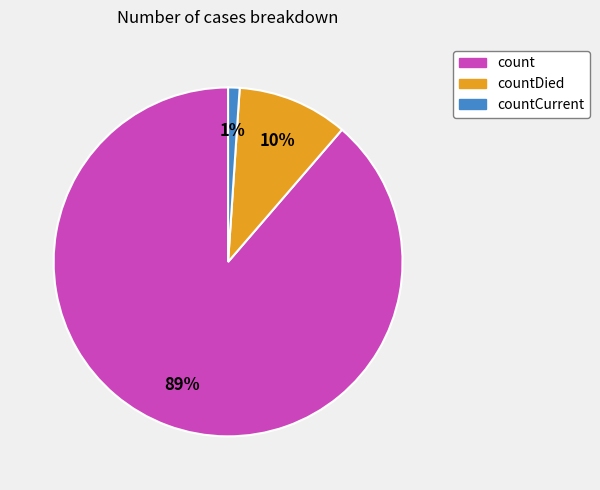

How many slices are in this pie chart?

3